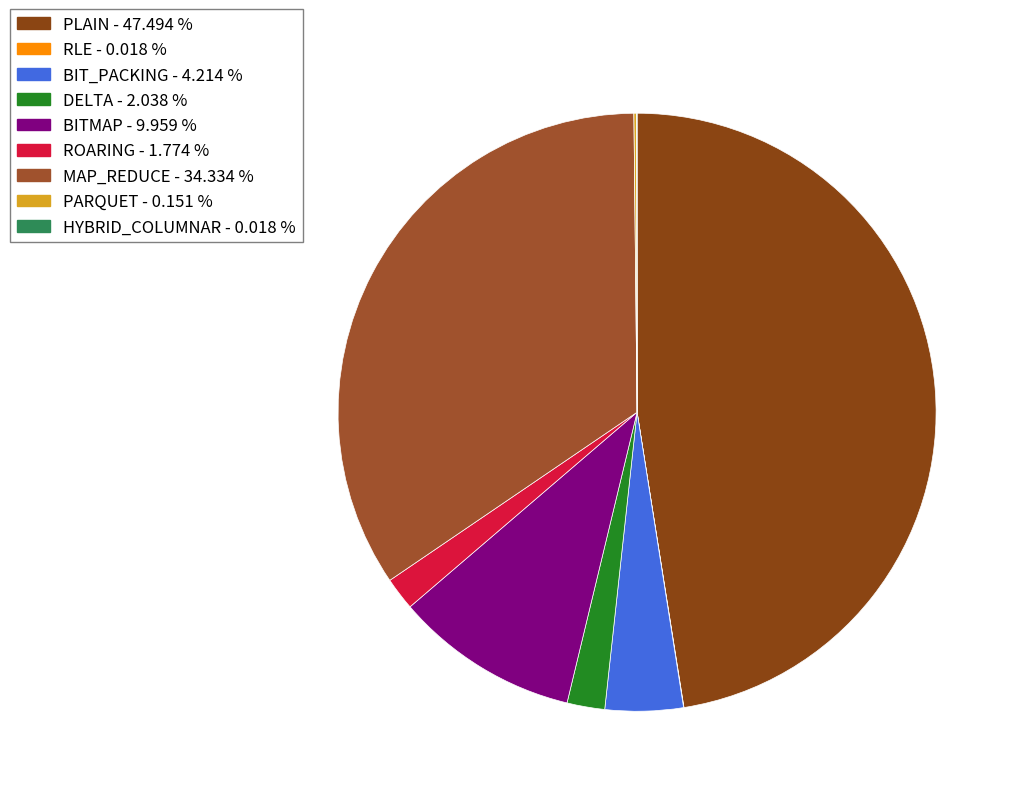

To the nearest percent, what percentage of the pie is BIT_PACKING?

4%